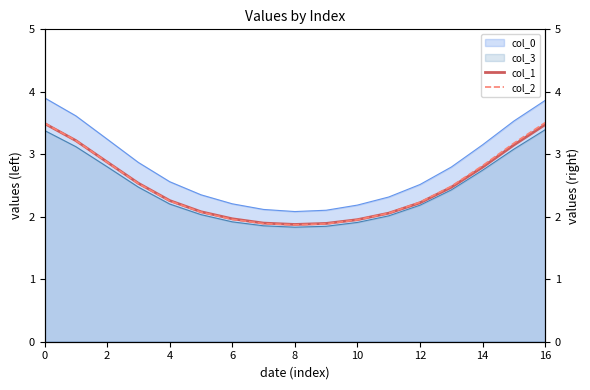

Which series has the largest total across all categories?

col_2